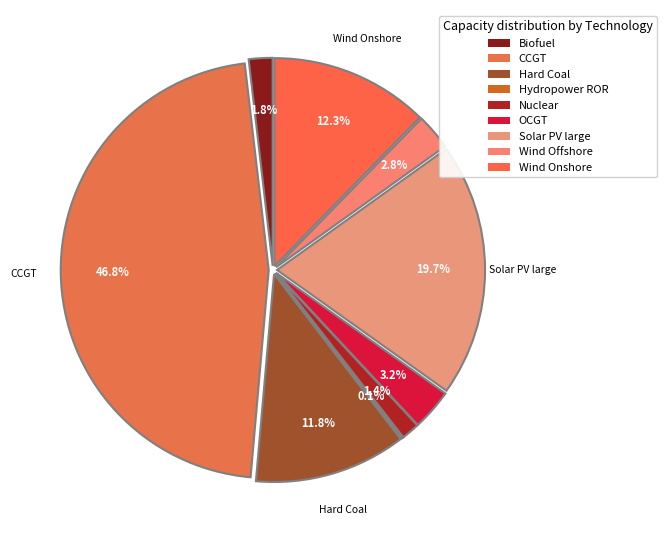

What is the ratio of the value at CCGT to the value at Hard Coal?

4.0